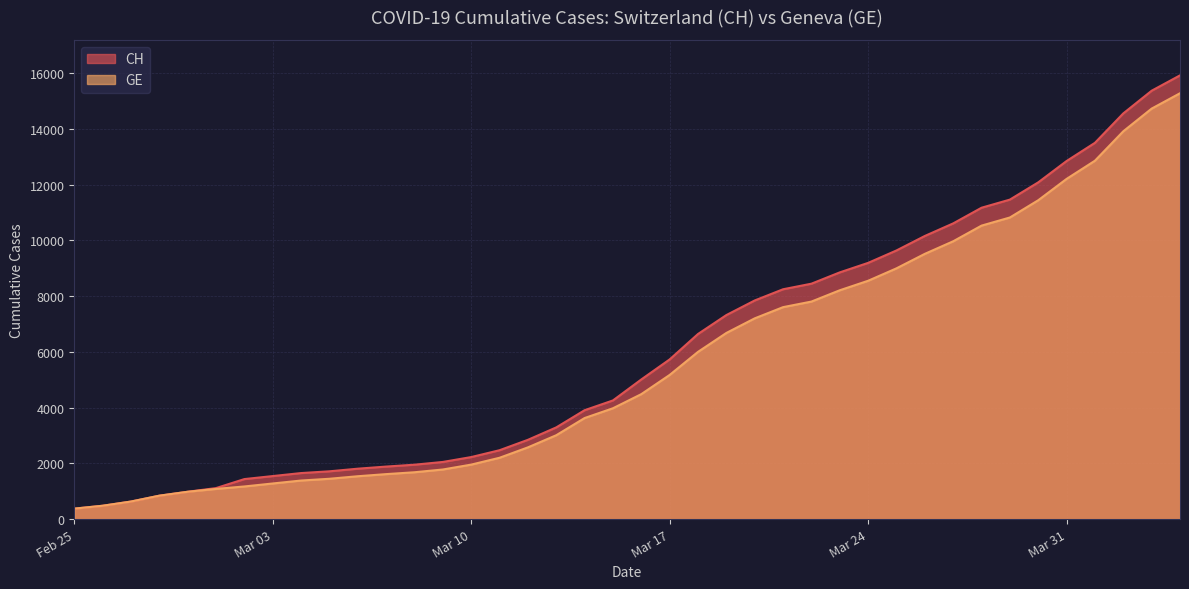

What is the spread (max minus min) of values at 2020-03-05?

268